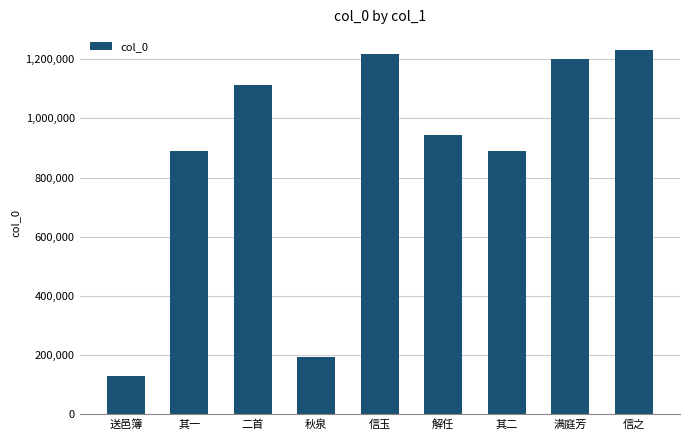

Which has a higher value, 其二 or 信之?

信之